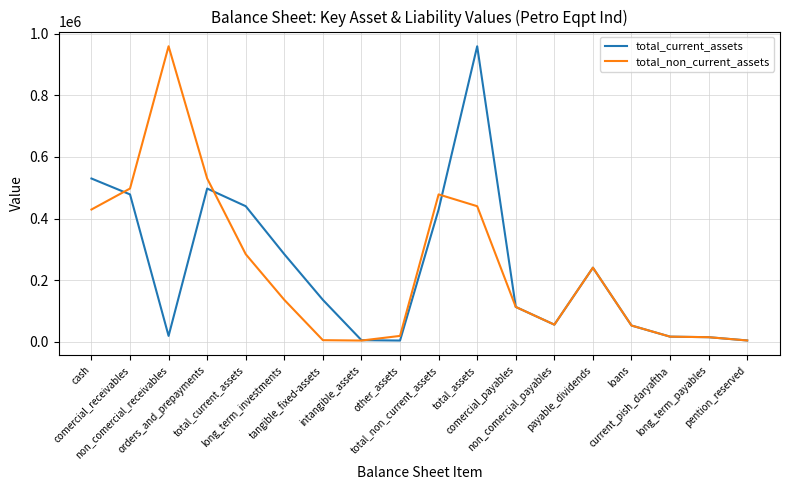

What is the sum of the total_current_assets values at total_assets and other_assets?

963116